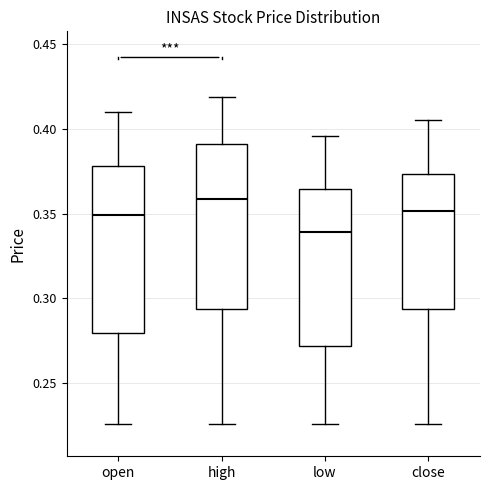

Where is the upper edge of the box for high on the y-axis? The values are not printed on the chart, so give them approximately, as read against the axis.

0.390